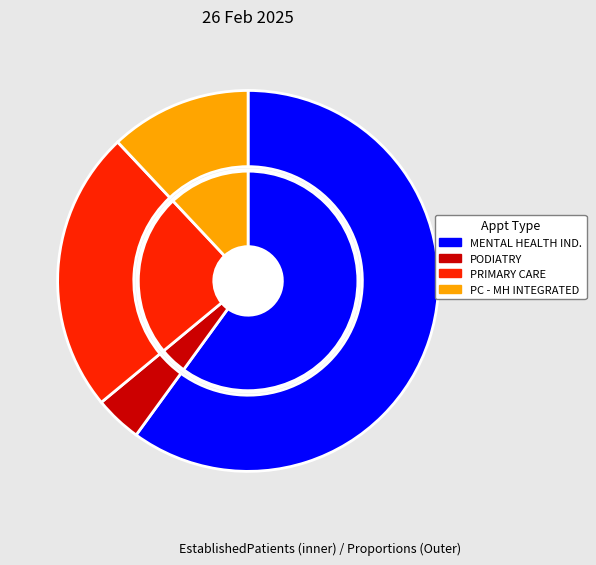

Which category has the smallest portion of the pie?

PODIATRY